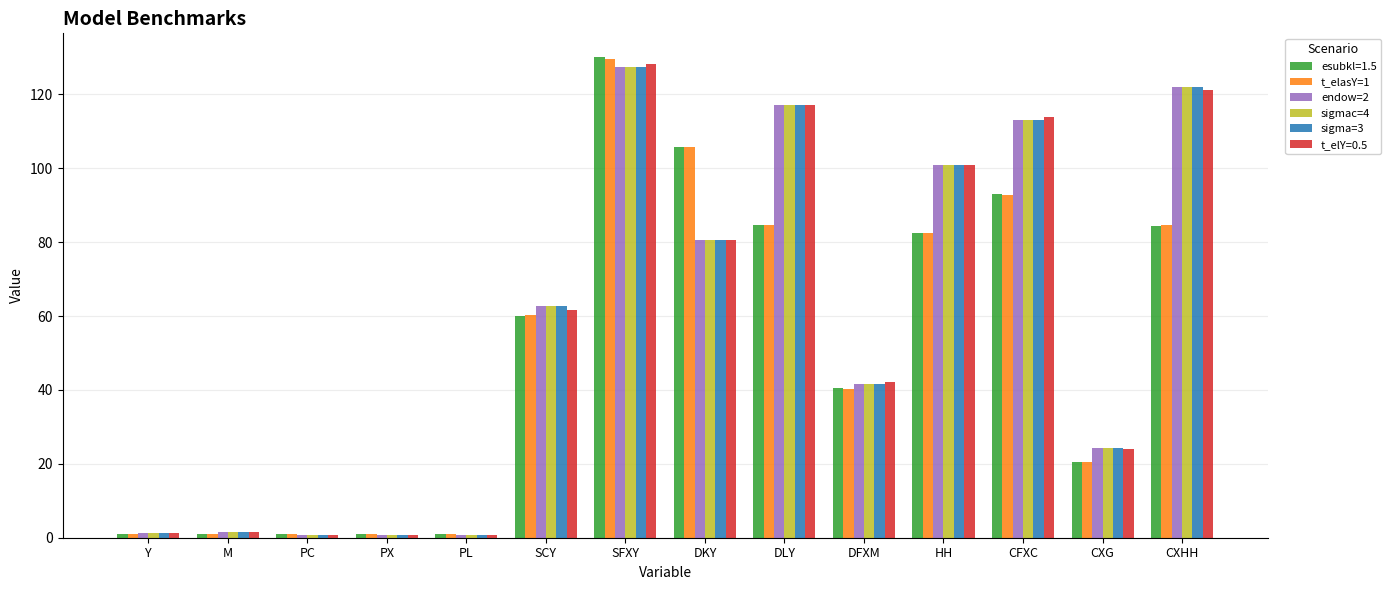

What is the approximate value of sigmac=4 at PX?

0.8